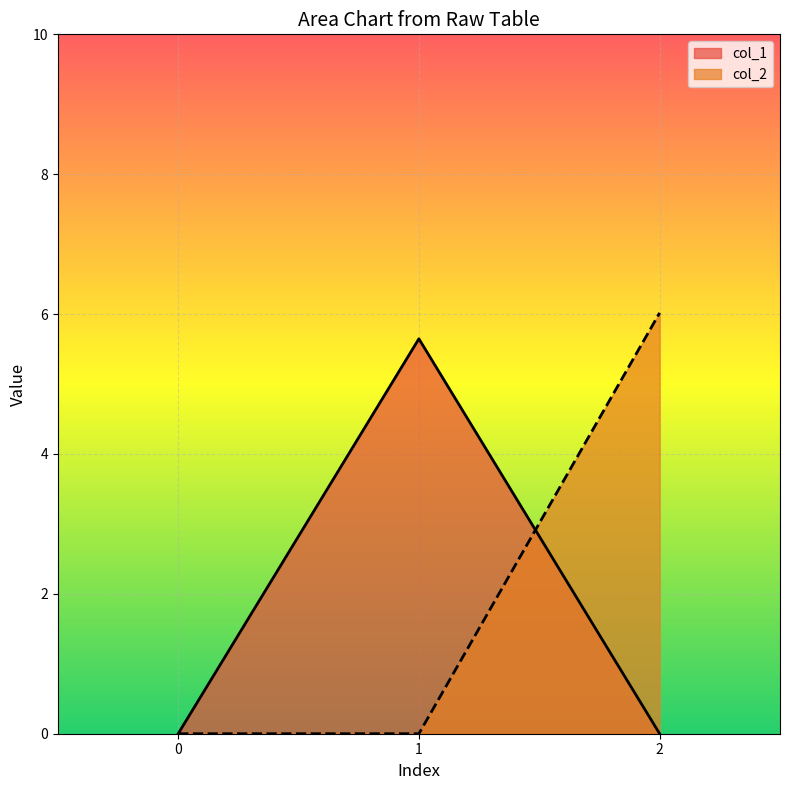

At 1, list the series in order from smallest to largest.

col_2, col_1